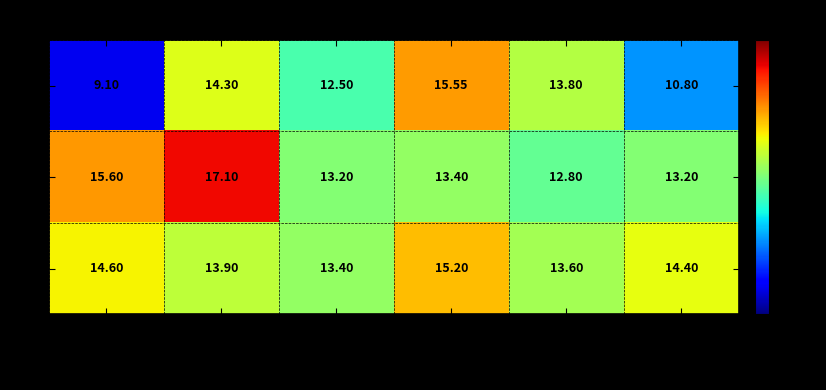

At which label does B first exceed 13?

Chicago